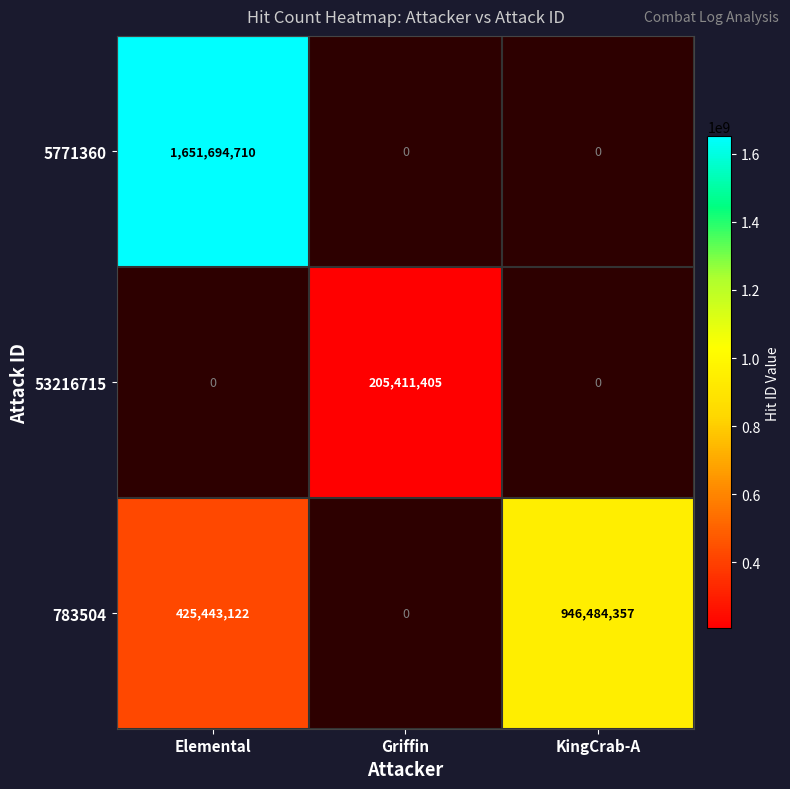

The value of 53216715 at Griffin is 205411405. True or false?

True